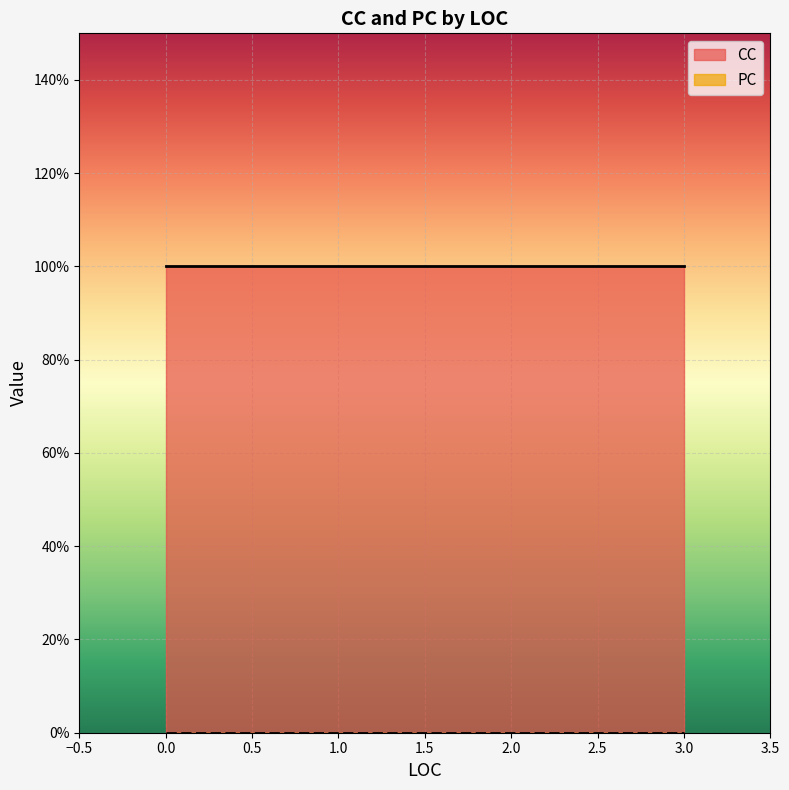

Is it true that CC equals 0 at 0?

False